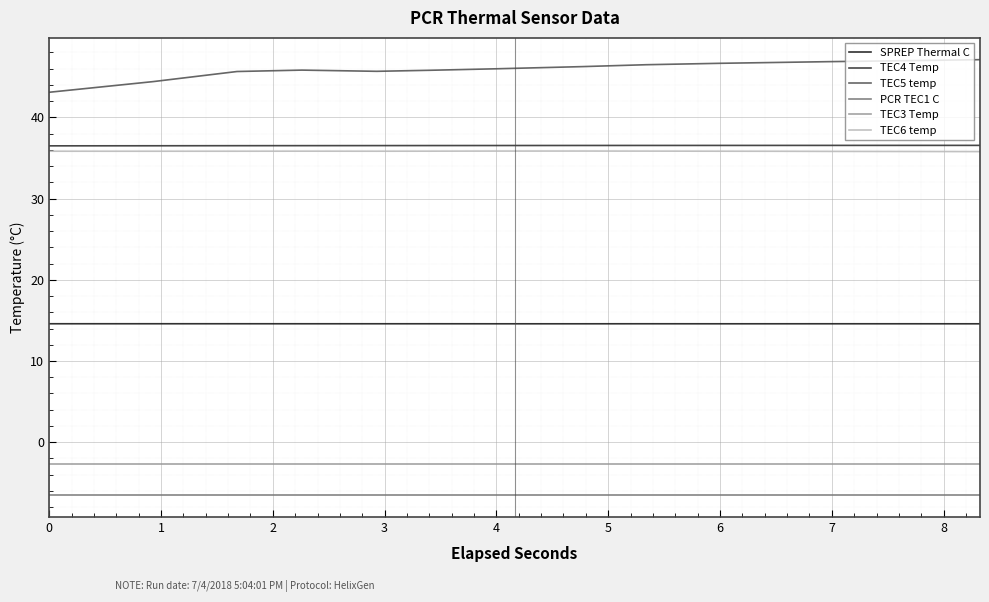

True or false: PCR TEC1 C and SPREP Thermal C cross at least once.

False